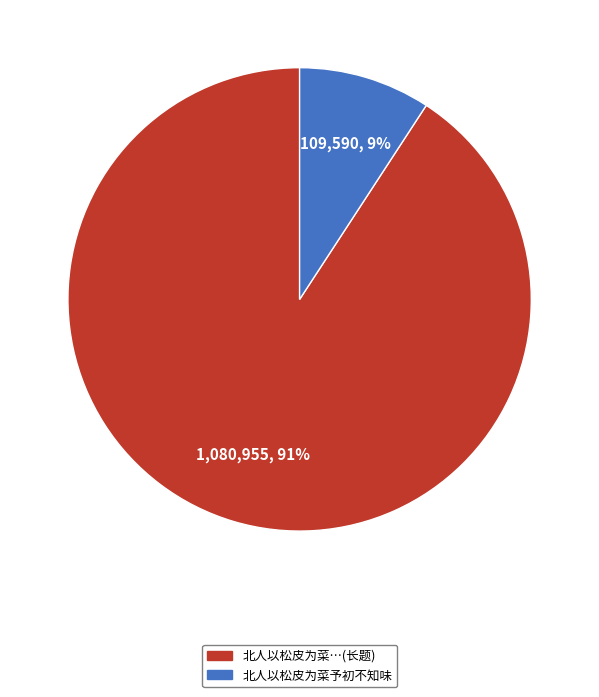

Is there any slice that represents more than half of the pie?

Yes